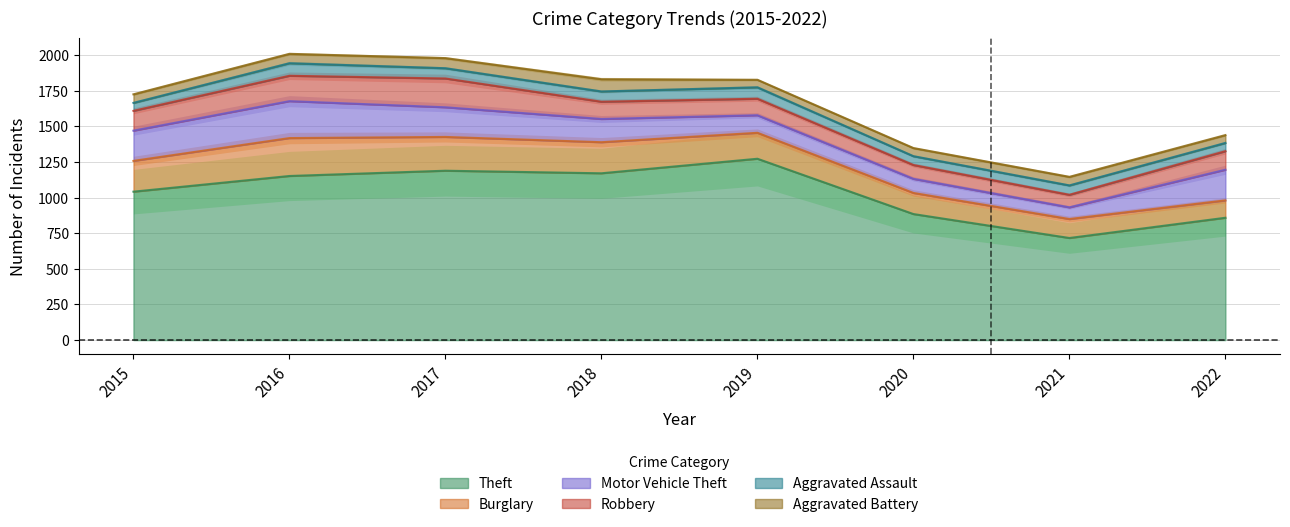

What are all the series names shown in the legend?

Theft, Burglary, Motor Vehicle Theft, Robbery, Aggravated Assault, Aggravated Battery